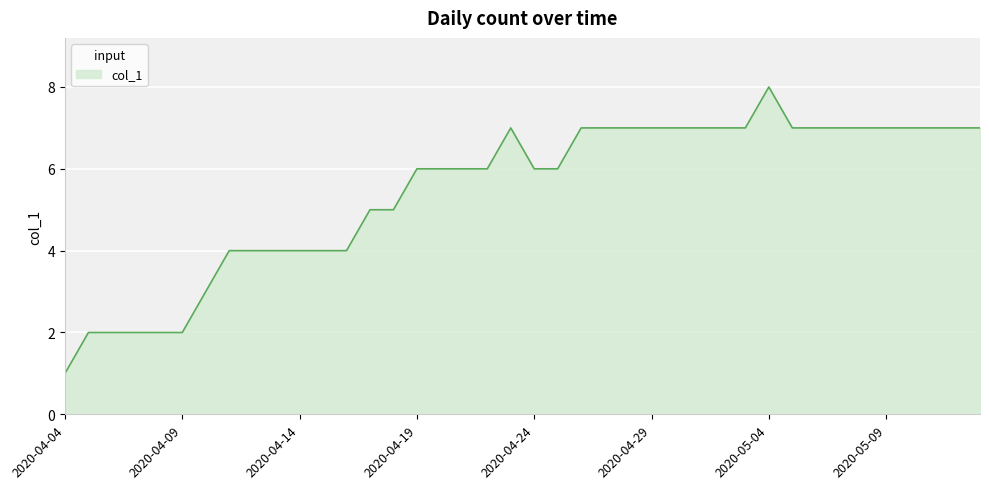

What is the maximum value shown in the chart?

8